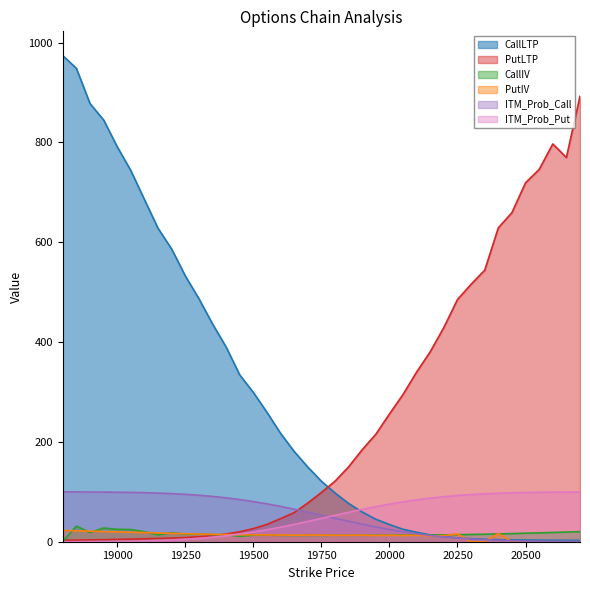

How many values in the PutLTP series are below 98?

19